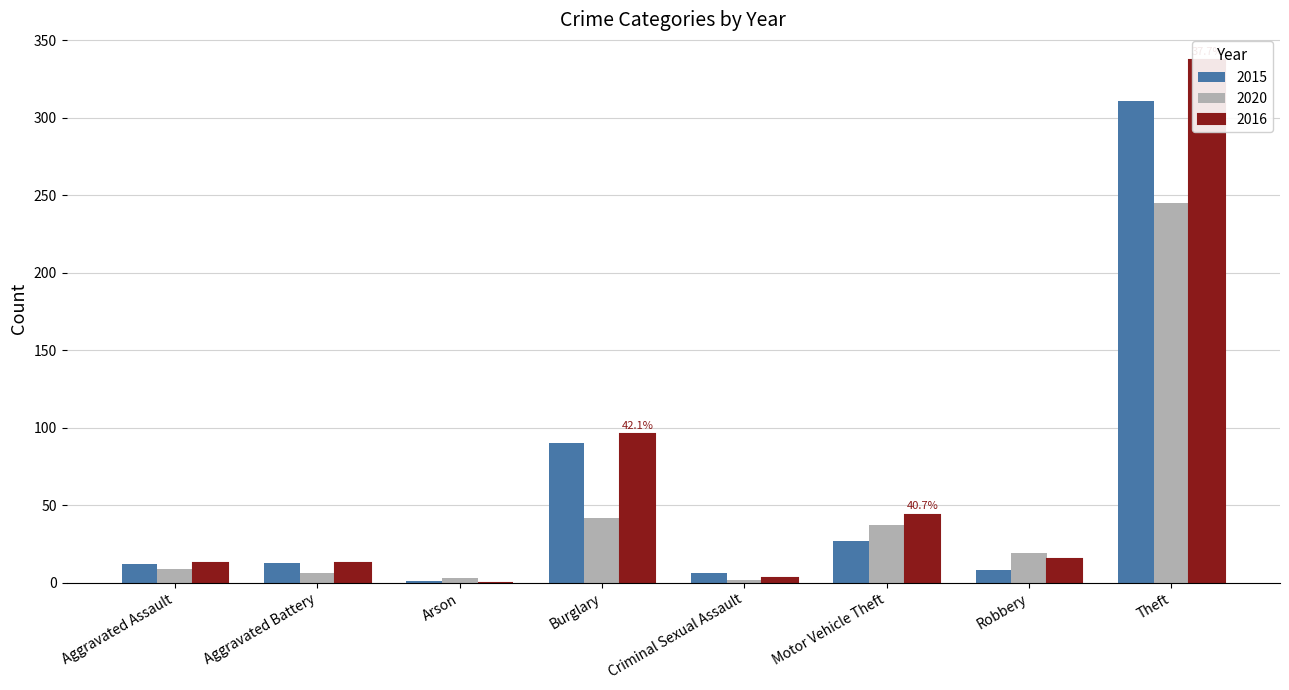

At which label does 2015 first exceed 13?

Burglary